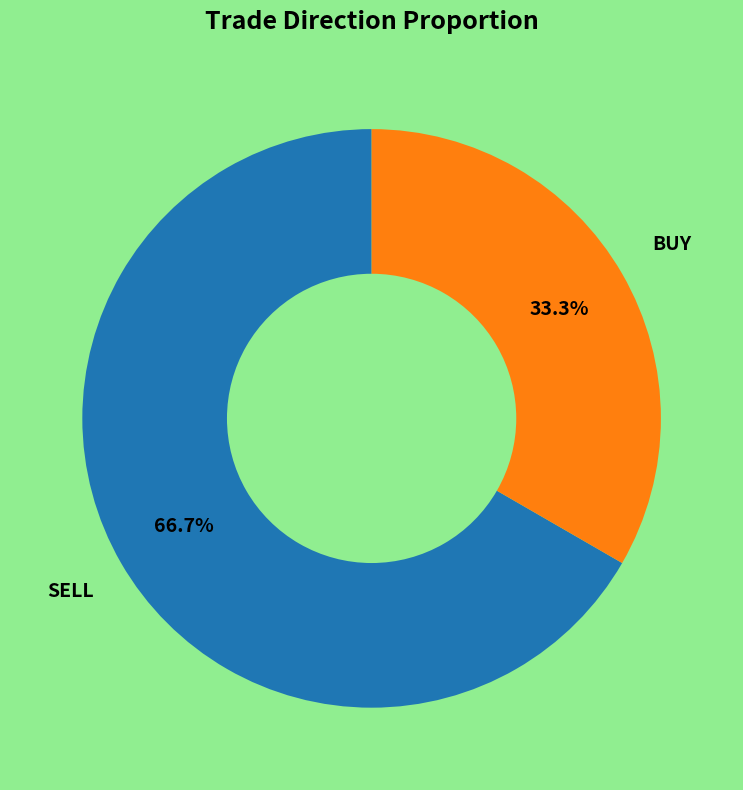

Is there a majority slice in this chart?

Yes